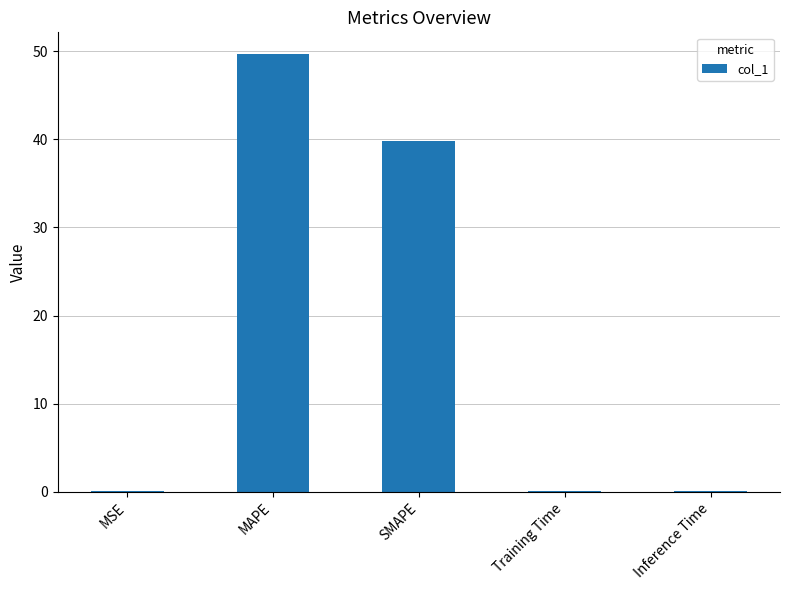

The chart shows a value of 49.7 at MAPE. True or false?

True